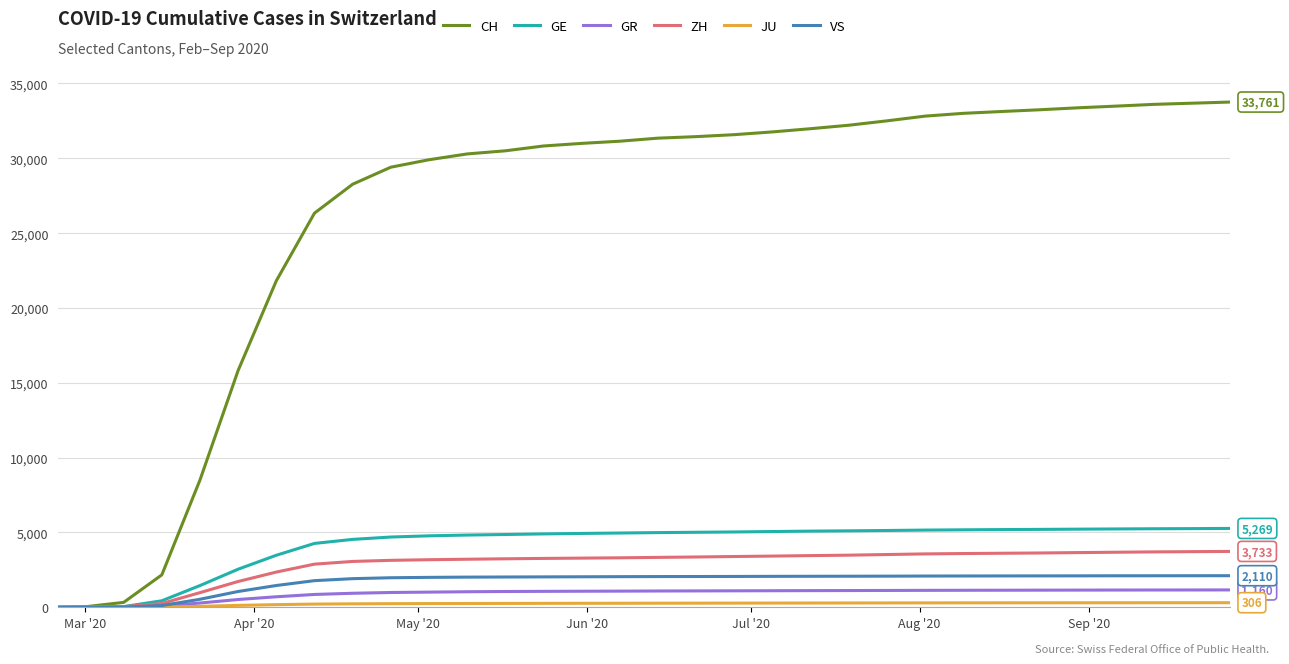

Which series has the widest spread of values?

CH